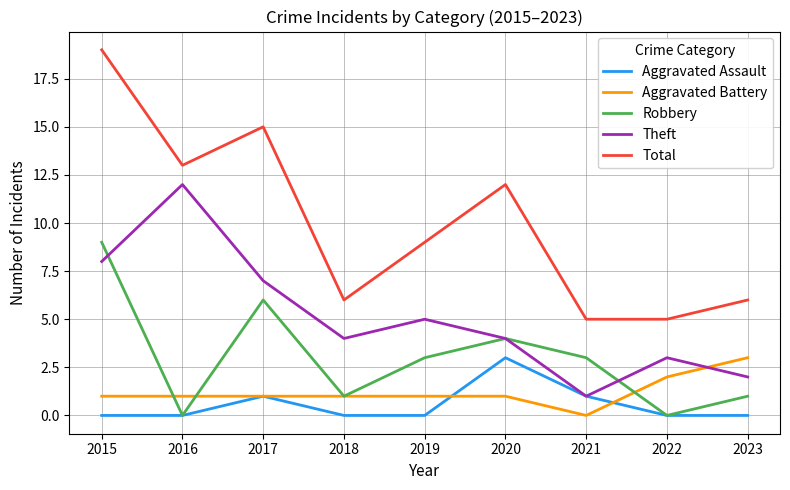

What is the approximate value of Total at 2016?

13